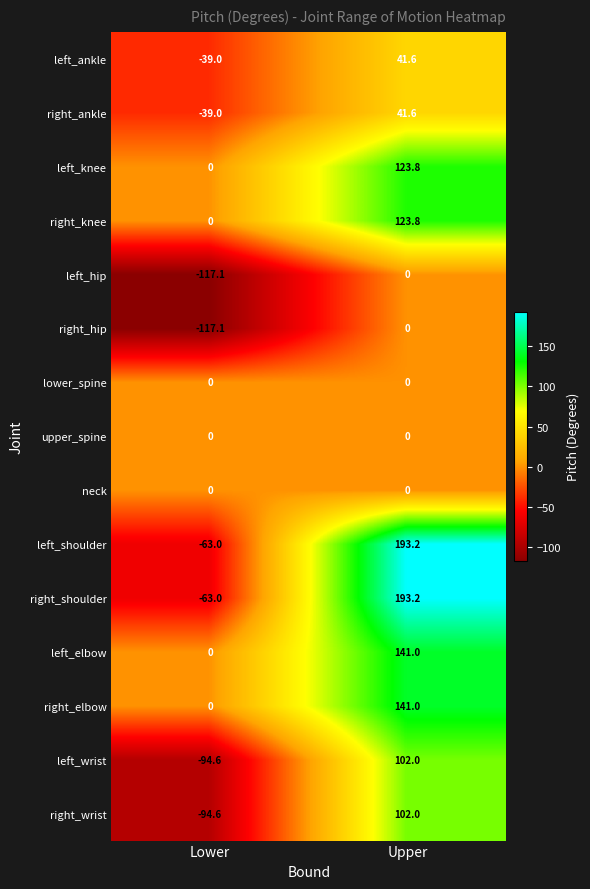

What is the sum of the right_wrist values at Lower and Upper?

7.4